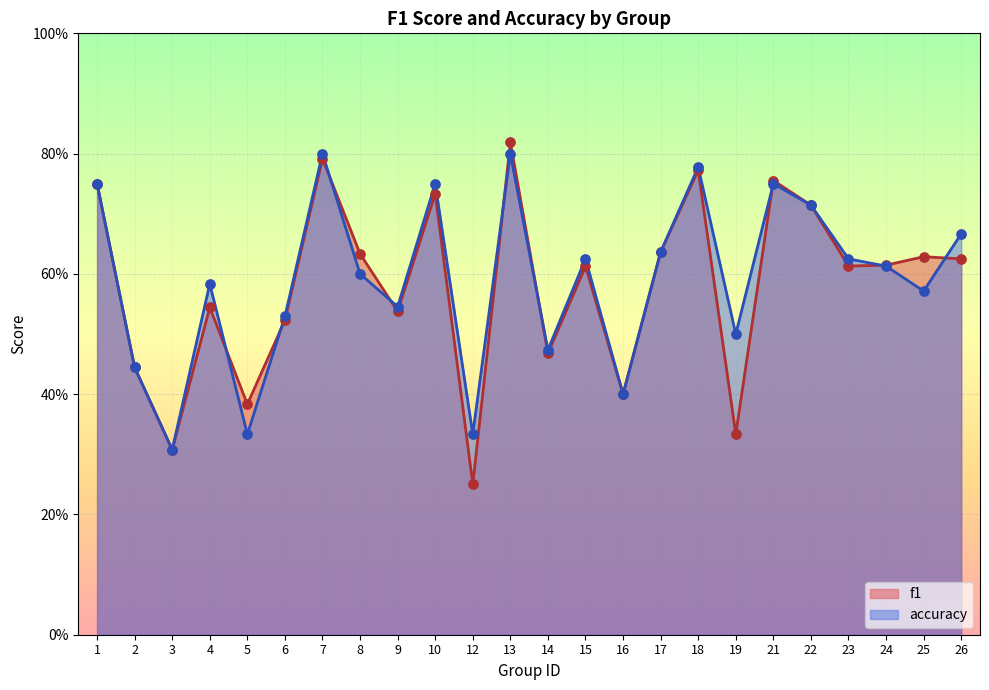

Which series has the largest Y range (max minus min)?

f1